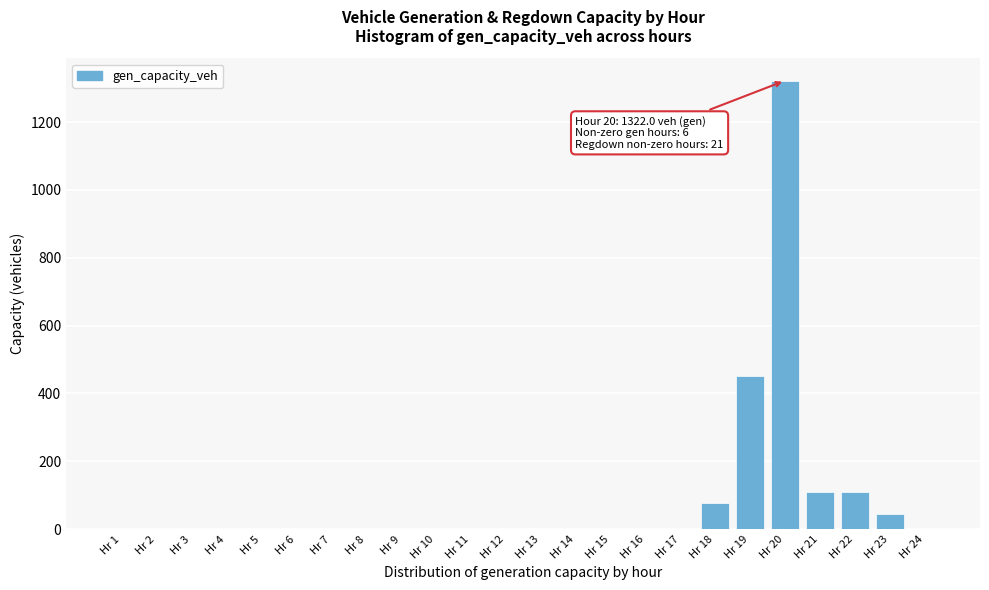

Which category has the highest value across all series?

Hr 20